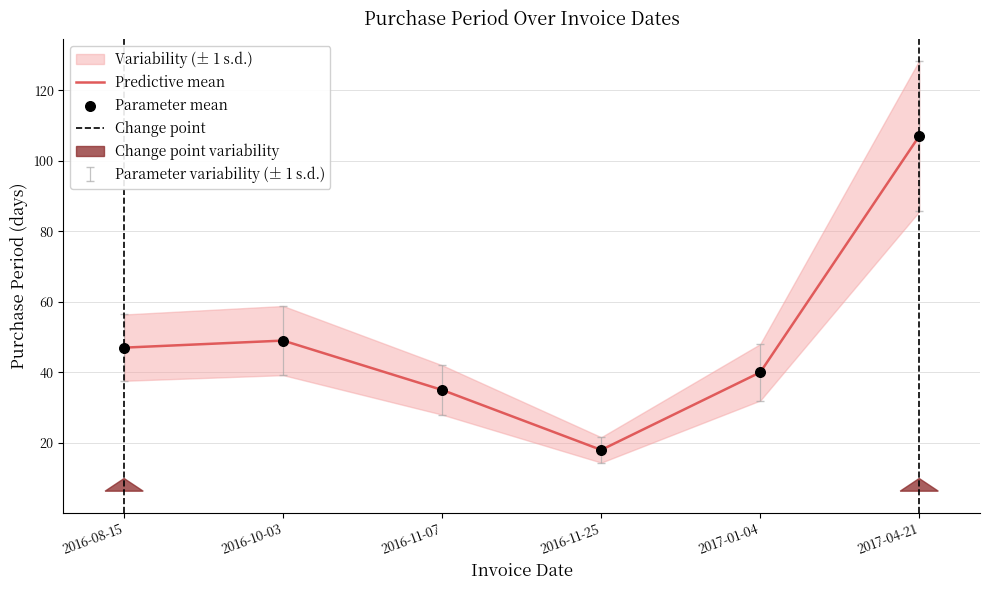

What is the ratio of the value at 2017-01-04 to the value at 2017-04-21?

0.4